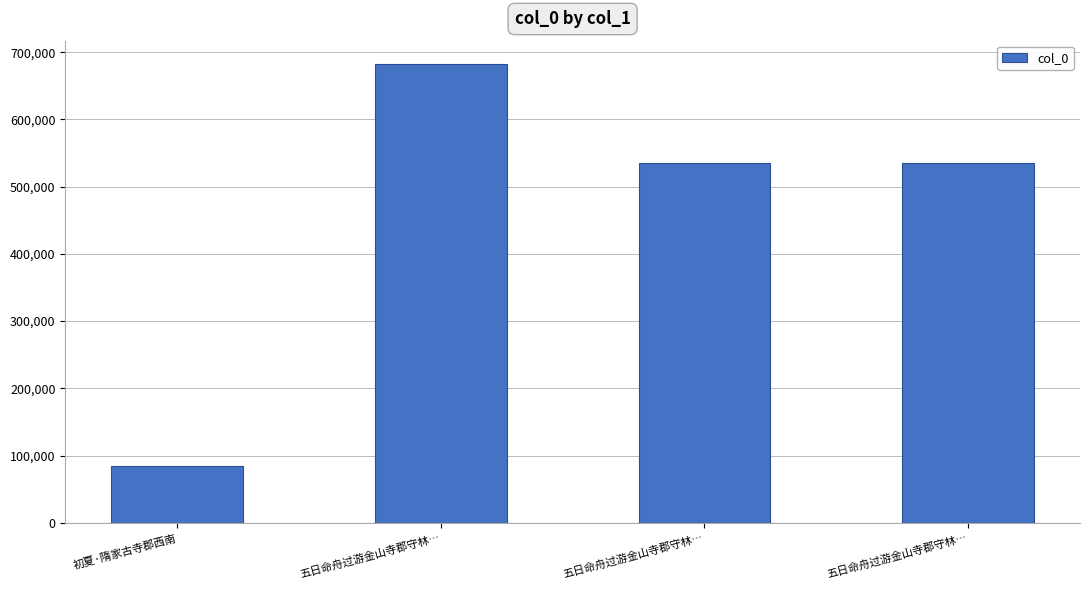

List the labels in order of value, largest first.

五日命舟过游金山寺郡守林…, 五日命舟过游金山寺郡守林…, 五日命舟过游金山寺郡守林…, 初夏·隋家古寺郡西南